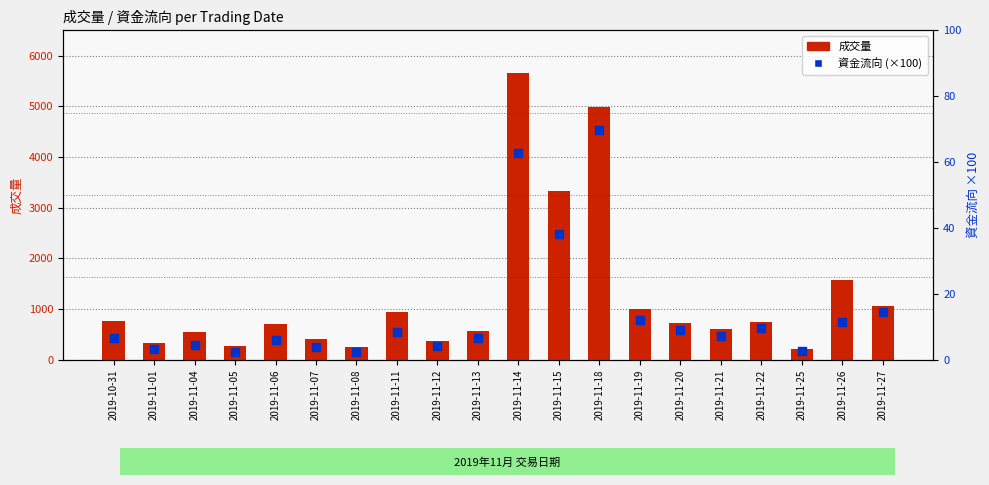

Which series reaches the minimum Y coordinate?

資金流向 (×100)